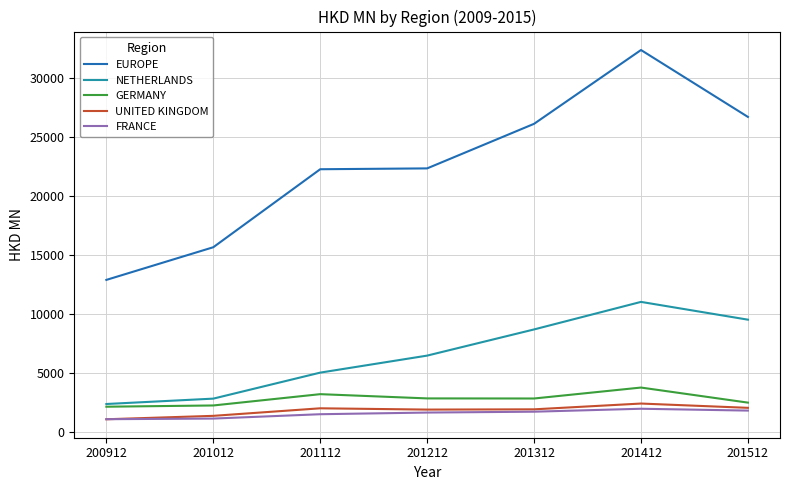

What is the difference between the highest and lowest values at 201212?

20692.8